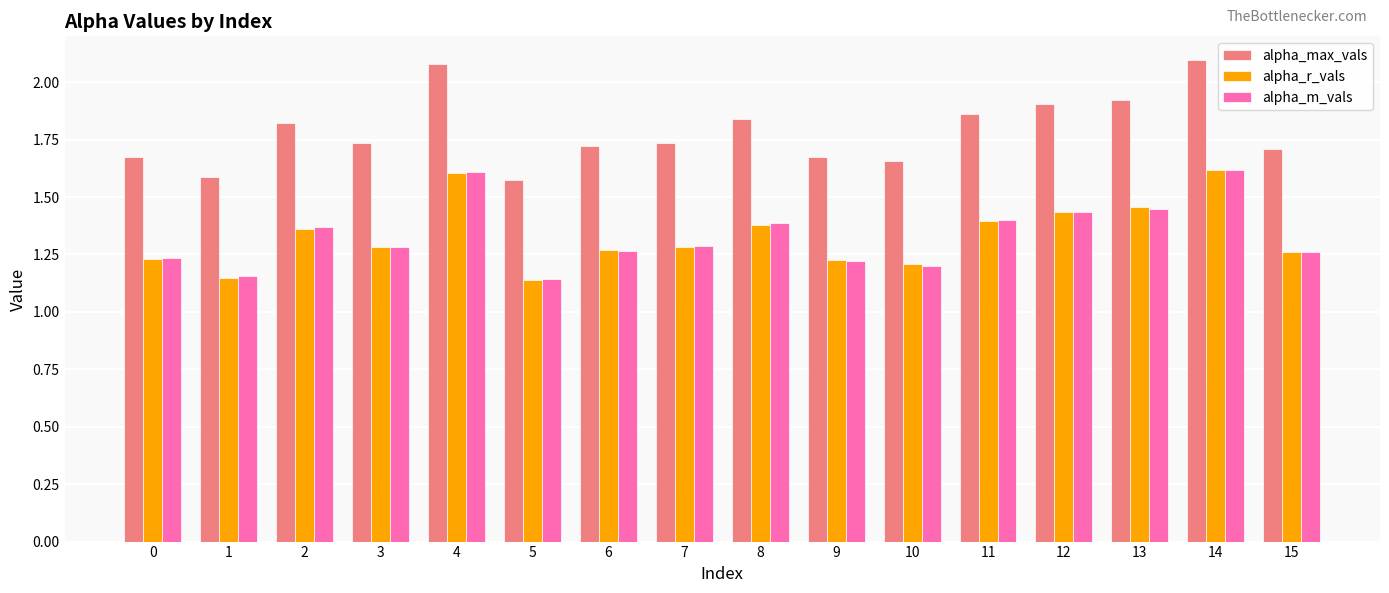

Which series has the widest spread of values?

alpha_max_vals